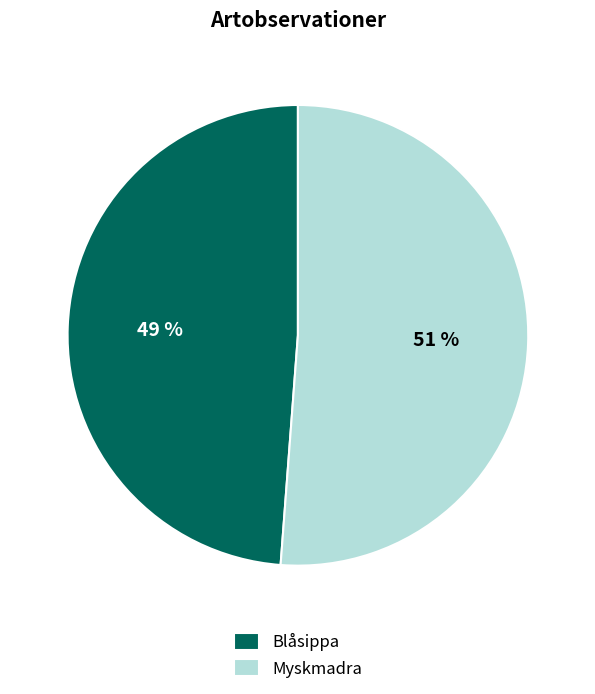

What percentage is the Myskmadra slice, to the nearest percent?

51%